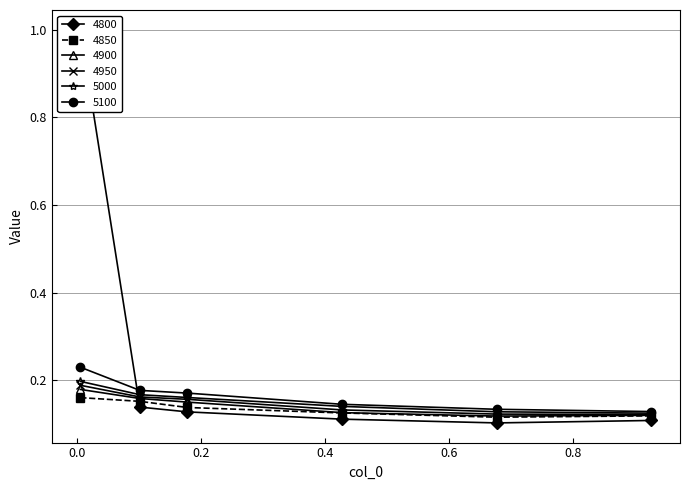

What is the highest value of the 4800 series?

1.0